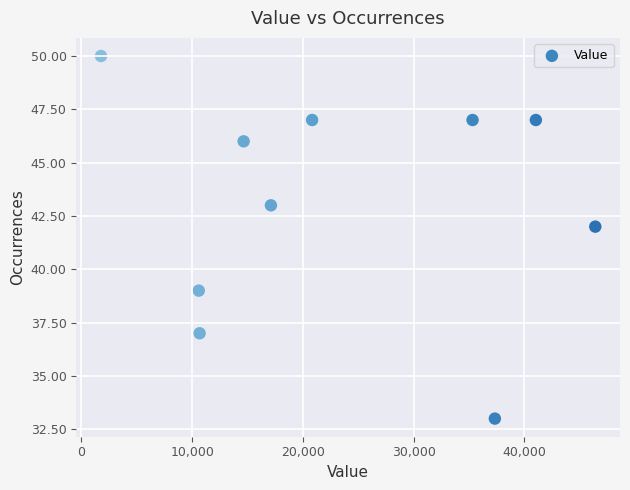

What is the average Y value?

43